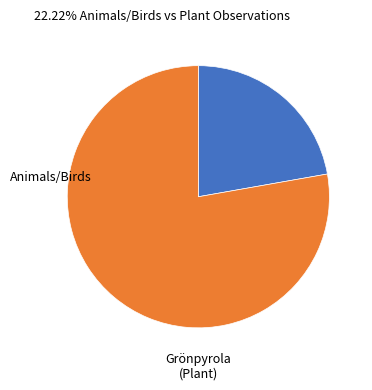

What is the largest slice in the pie chart?

Grönpyrola (Plant)